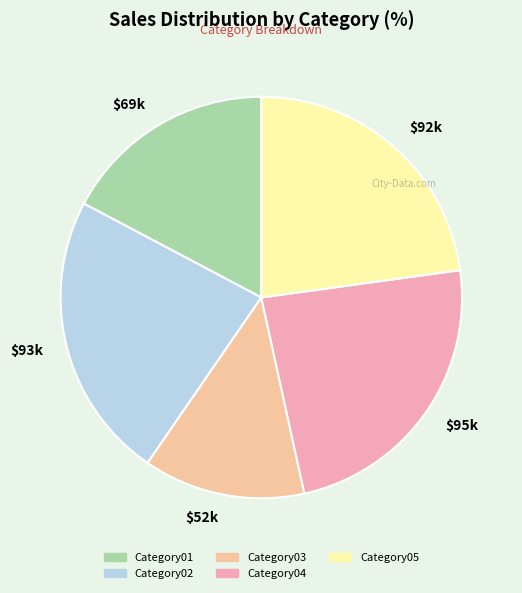

True or false: Category05 accounts for 37% of the total.

False